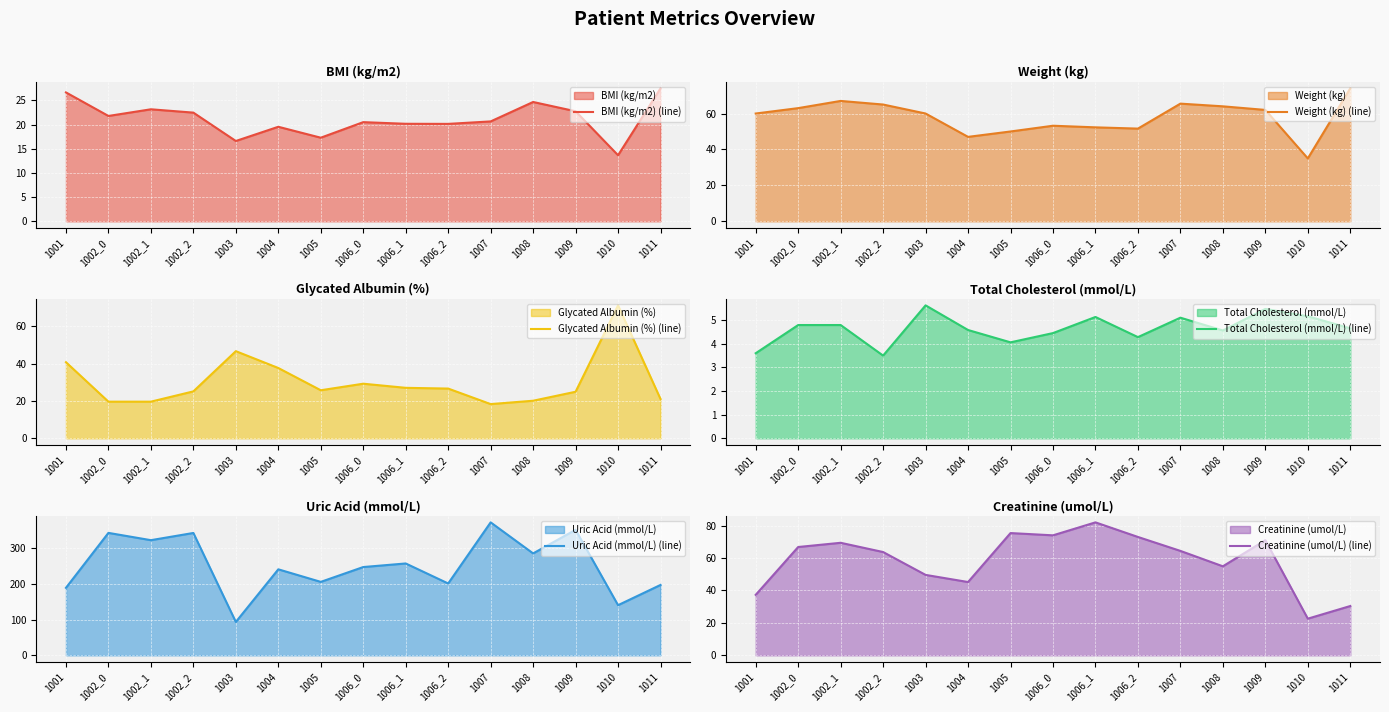

Where is the first local maximum for Total Cholesterol (mmol/L) (line)?

1003